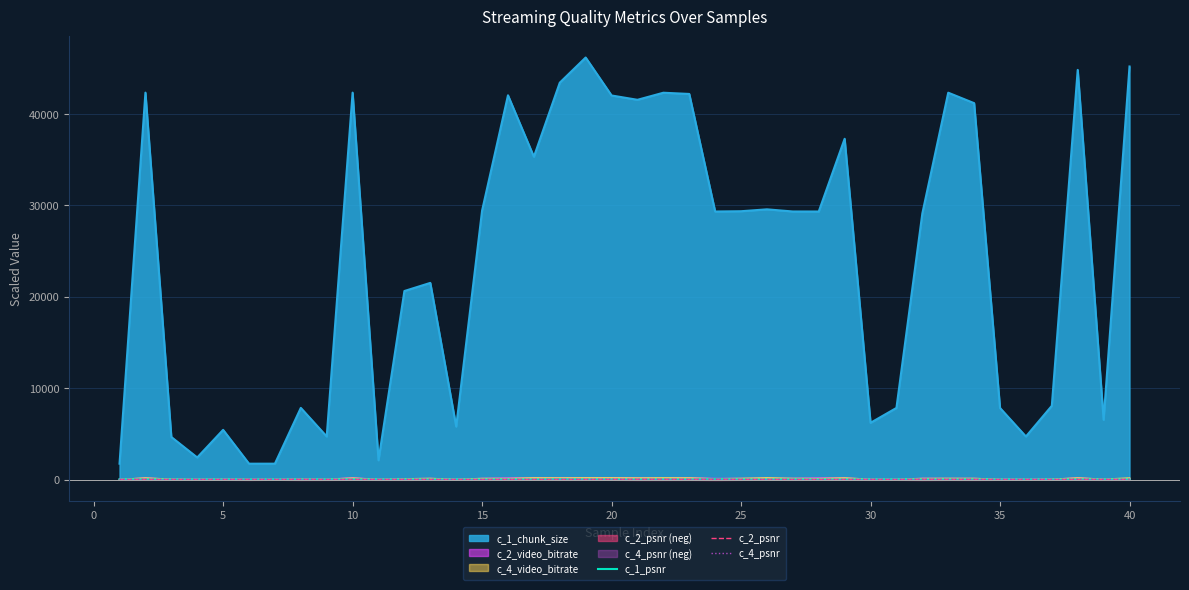

True or false: c_1_chunk_size and c_2_video_bitrate intersect in this chart.

False